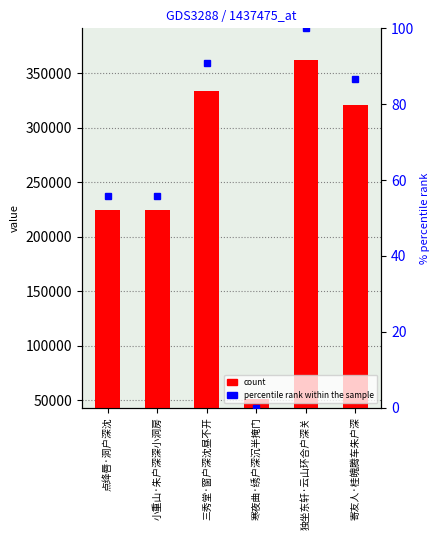

Where does the percentile rank within the sample series first go above 86?

三秀堂·窗户深沈昼不开